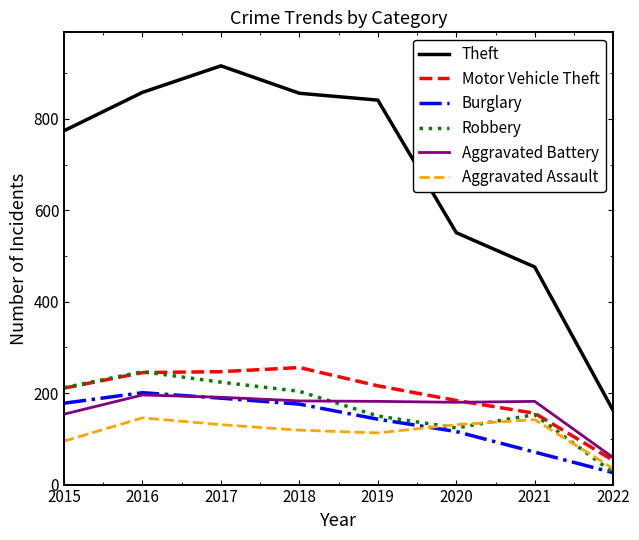

What is the difference between the Robbery values at 2018 and 2019?

54